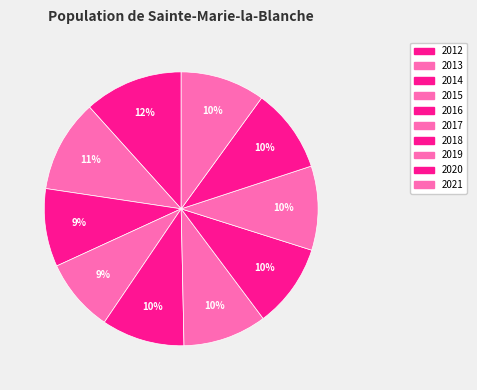

Which category has the smallest portion of the pie?

2015